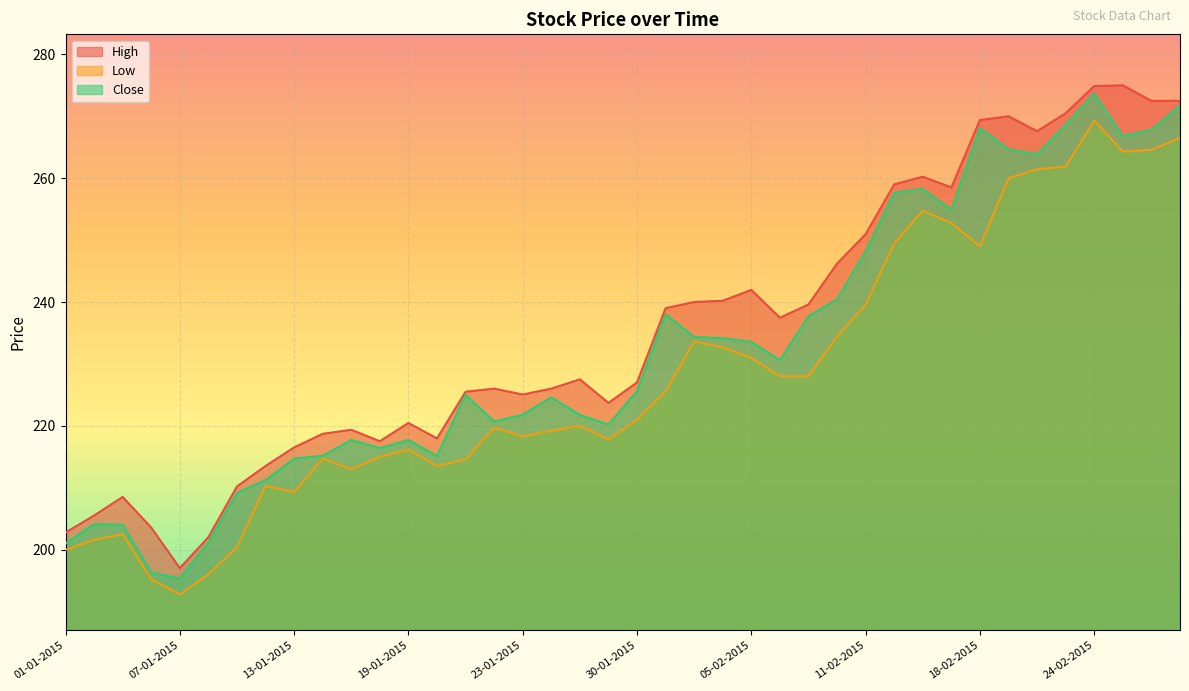

Where is Close nearest to the value 234?

04-02-2015